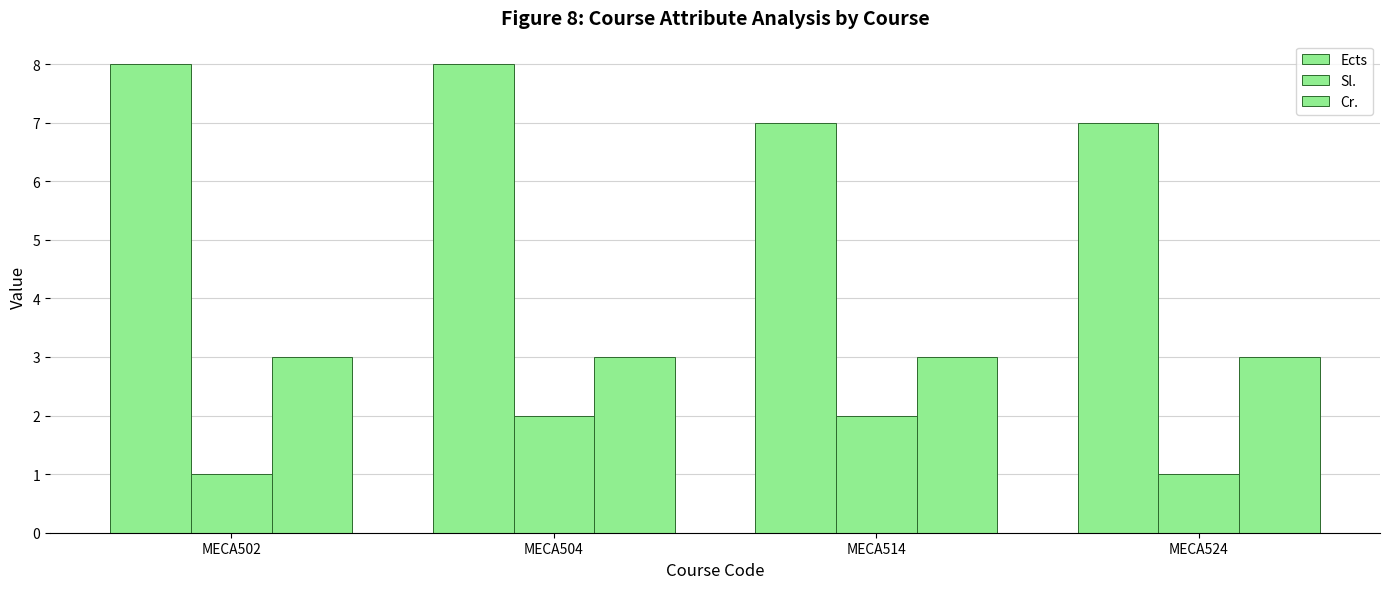

The value of Sl. at MECA502 is 2. True or false?

False